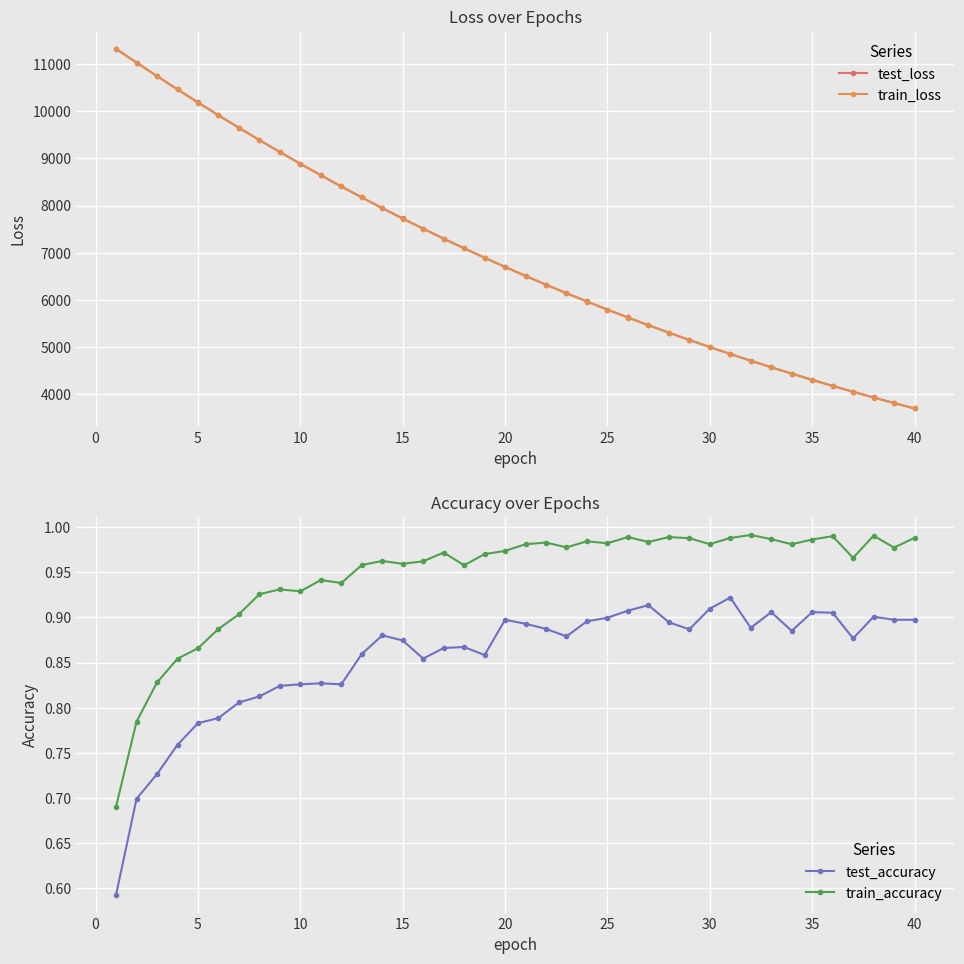

At how many categories does at least one series exceed 3697?

40